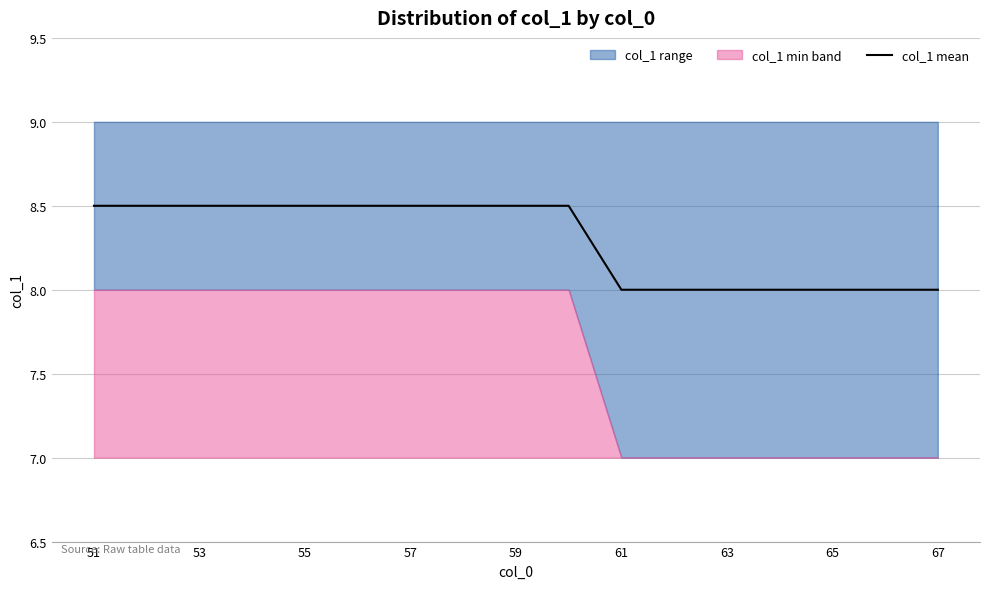

The value of col_1 mean at 55 is 8.5. True or false?

True